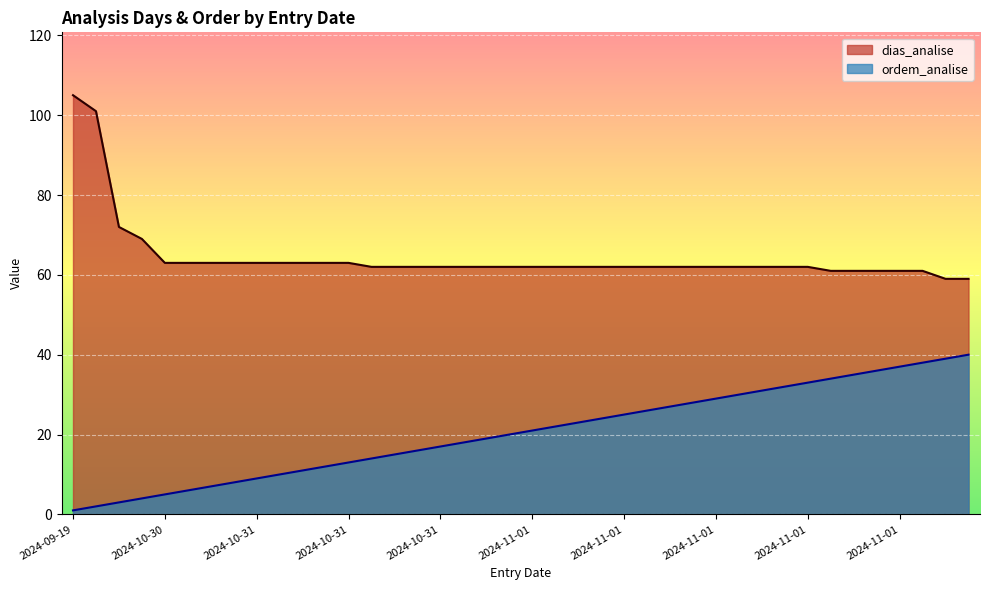

What are all the series names shown in the legend?

dias_analise, ordem_analise